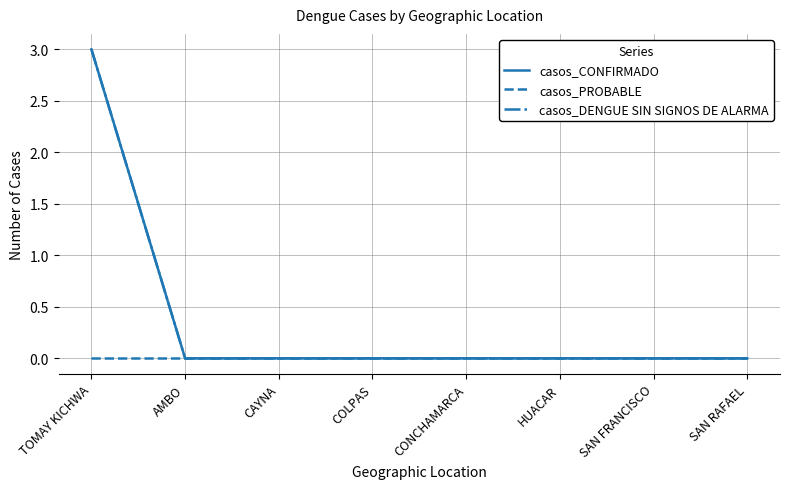

True or false: casos_PROBABLE and casos_DENGUE SIN SIGNOS DE ALARMA cross at least once.

False